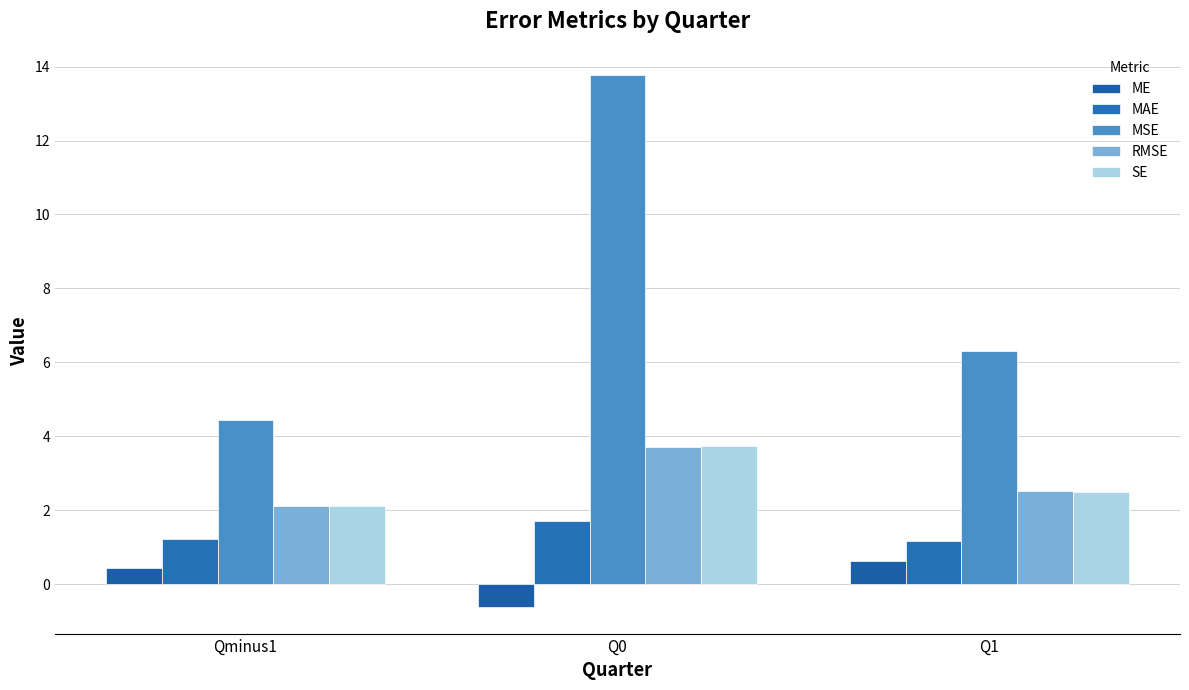

What is the difference between the maximum and minimum values in the MSE series?

9.3